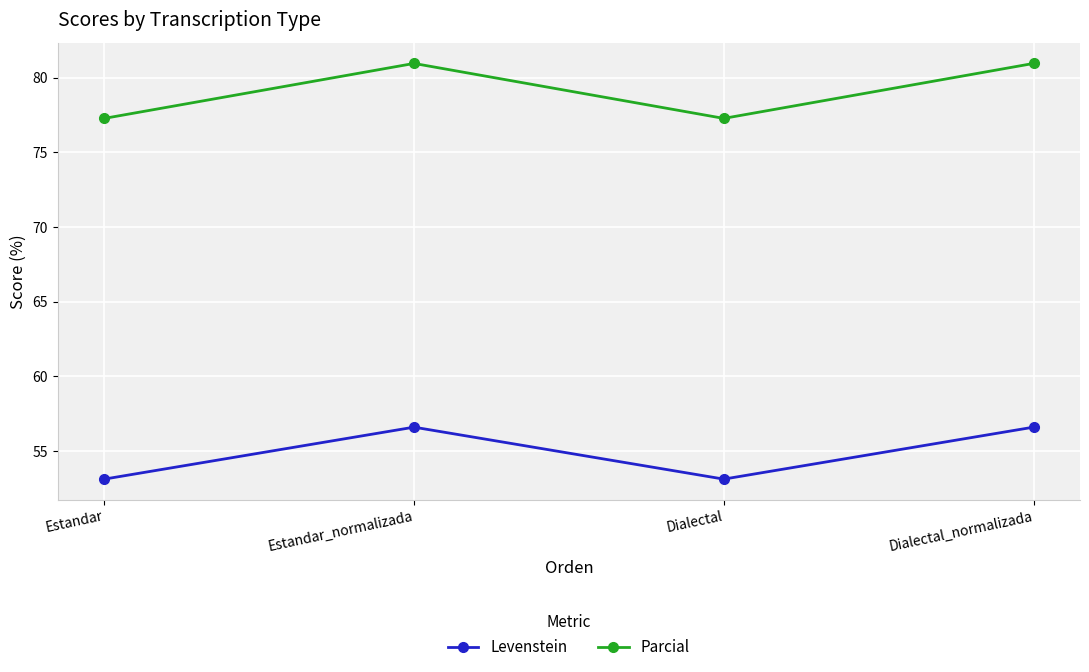

Does the chart display data point markers on the line(s)?

Yes